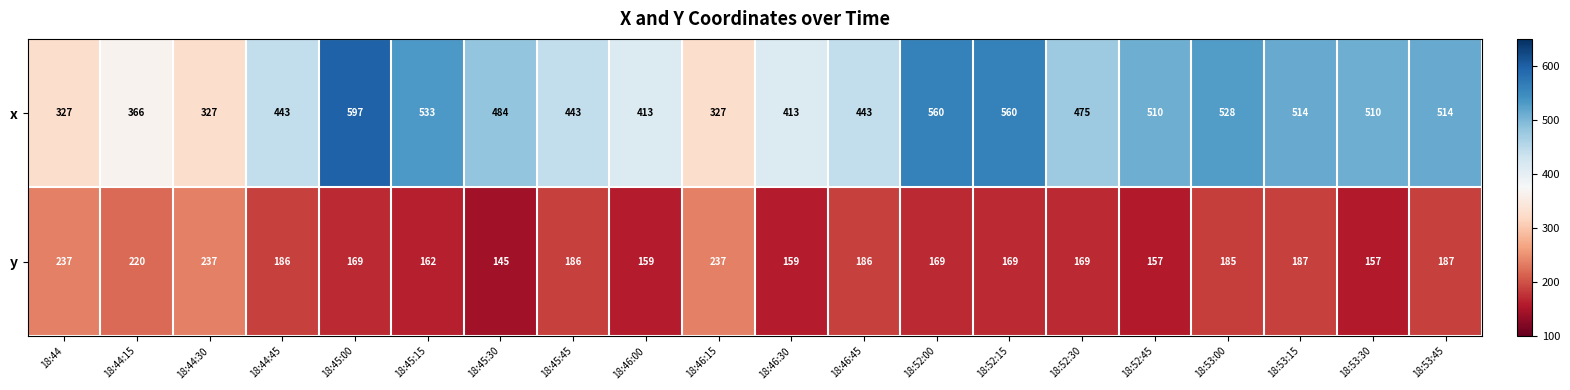

Which label corresponds to the largest value in the chart?

18:45:00